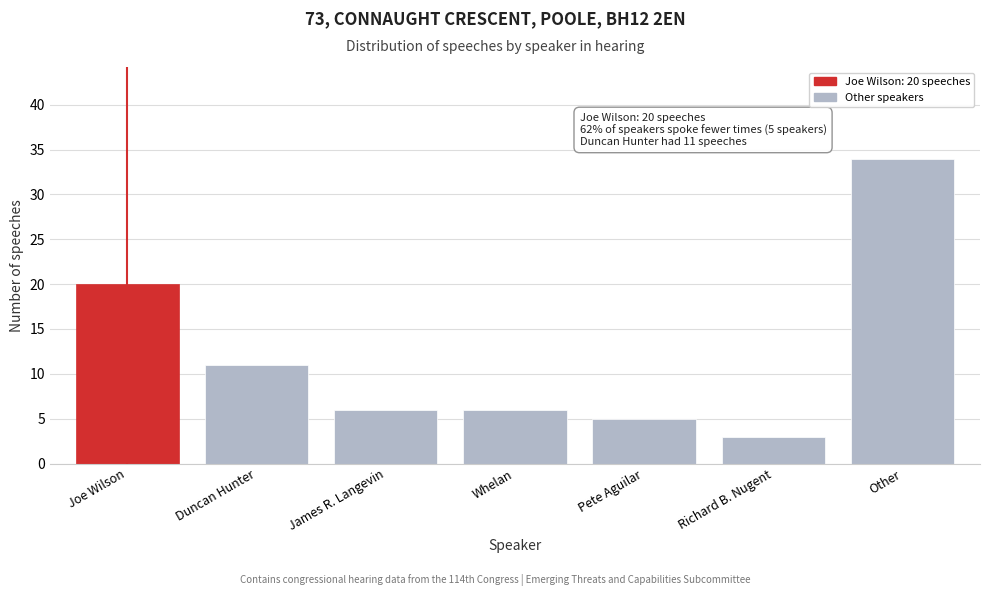

Reading right to left, what are all the values shown in this chart?

34	3	5	6	6	11	20